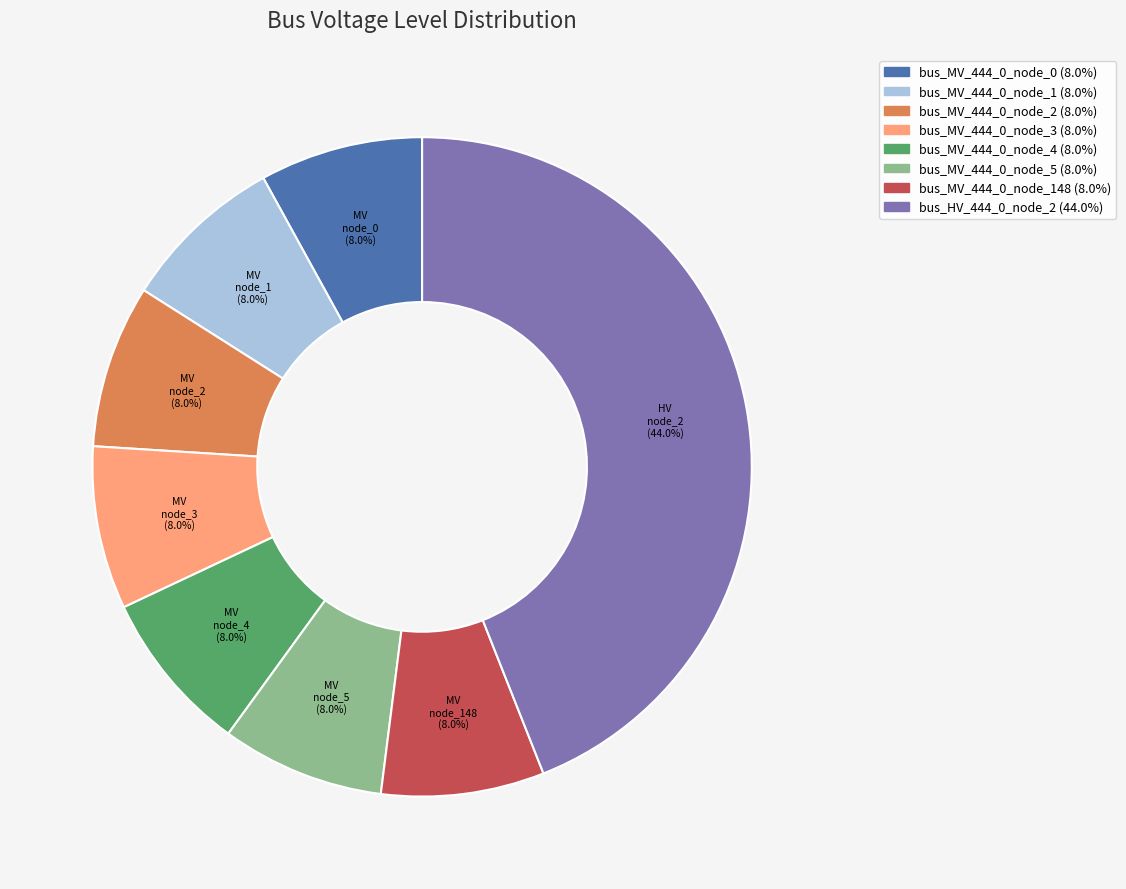

Is there any slice that represents more than half of the pie?

No